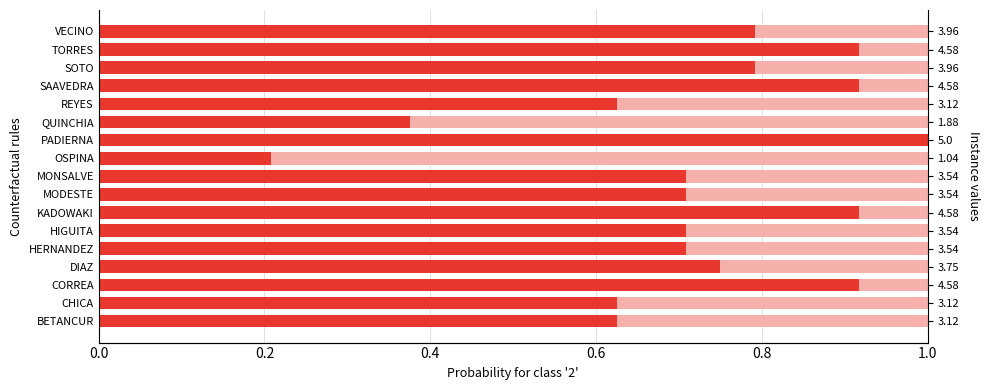

True or false: the data shows 1.3 at KADOWAKI.

False